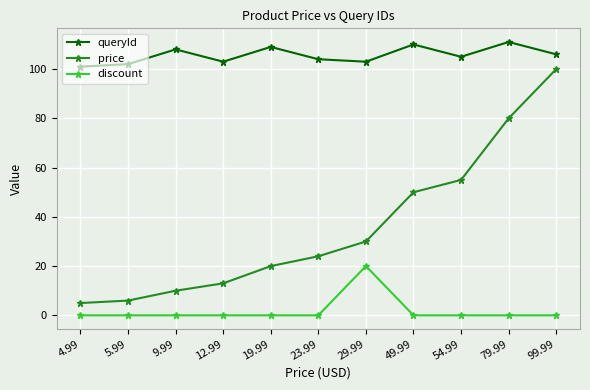

At how many categories does at least one series exceed 31?

11